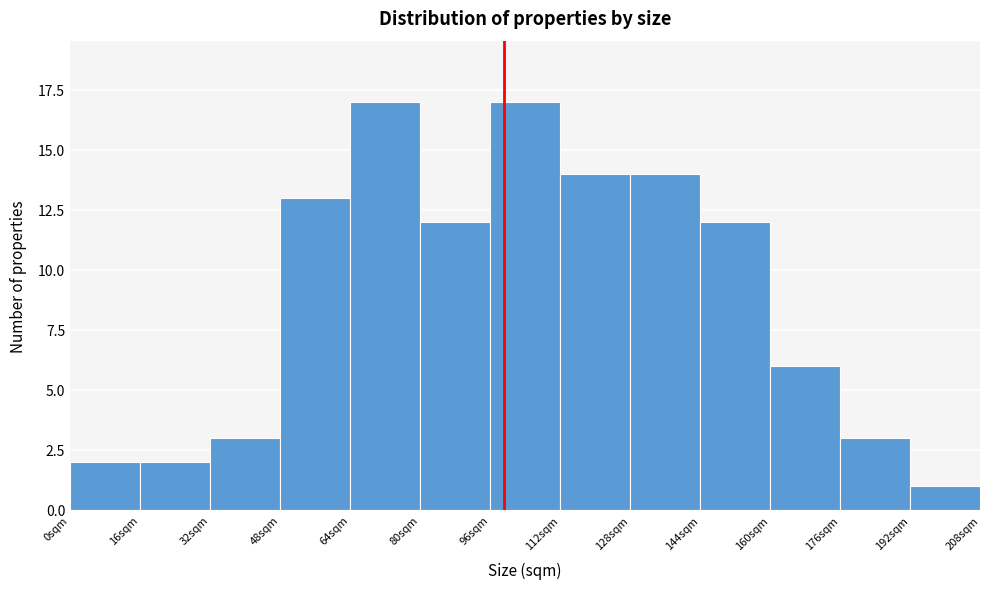

Reading left to right, transcribe this chart: for each bar, give the range it covers on the x-axis and its height. The values are not printed on the chart, so give them approximately, as read against the axis.

0 to 16: 2
16 to 32: 2
32 to 48: 3
48 to 64: 13
64 to 80: 17
80 to 96: 12
96 to 112: 17
112 to 128: 14
128 to 144: 14
144 to 160: 12
160 to 176: 6
176 to 192: 3
192 to 208: 1